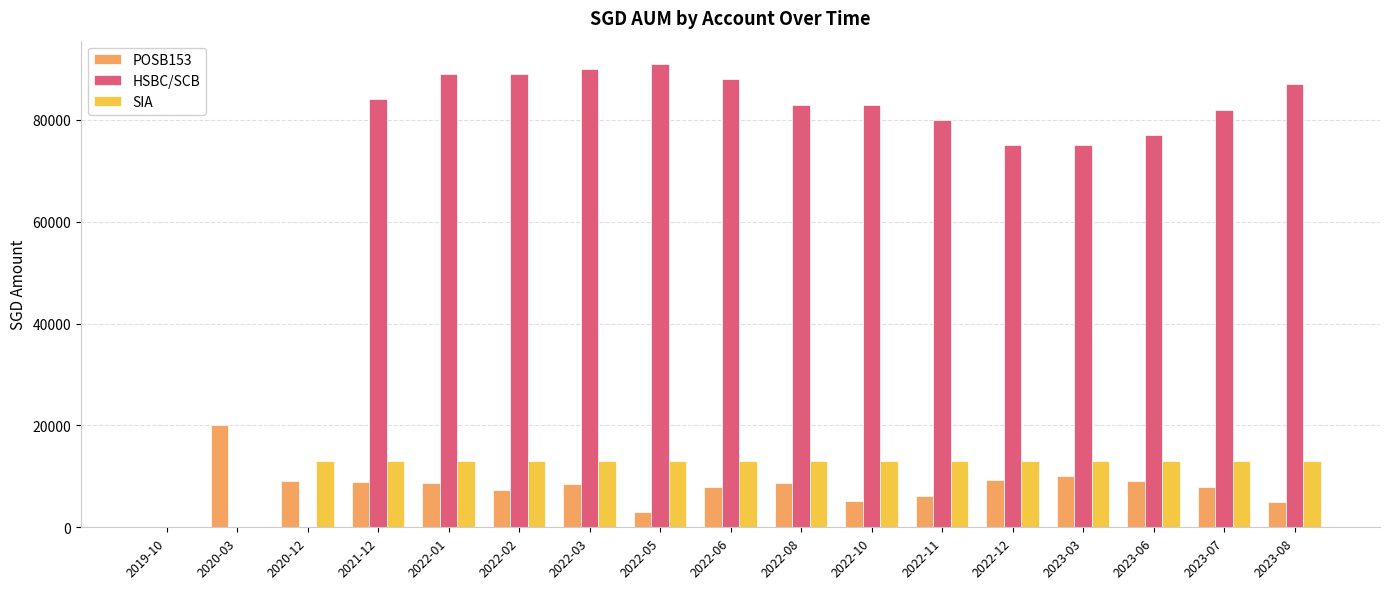

Where does the POSB153 series first go above 8462?

2020-03